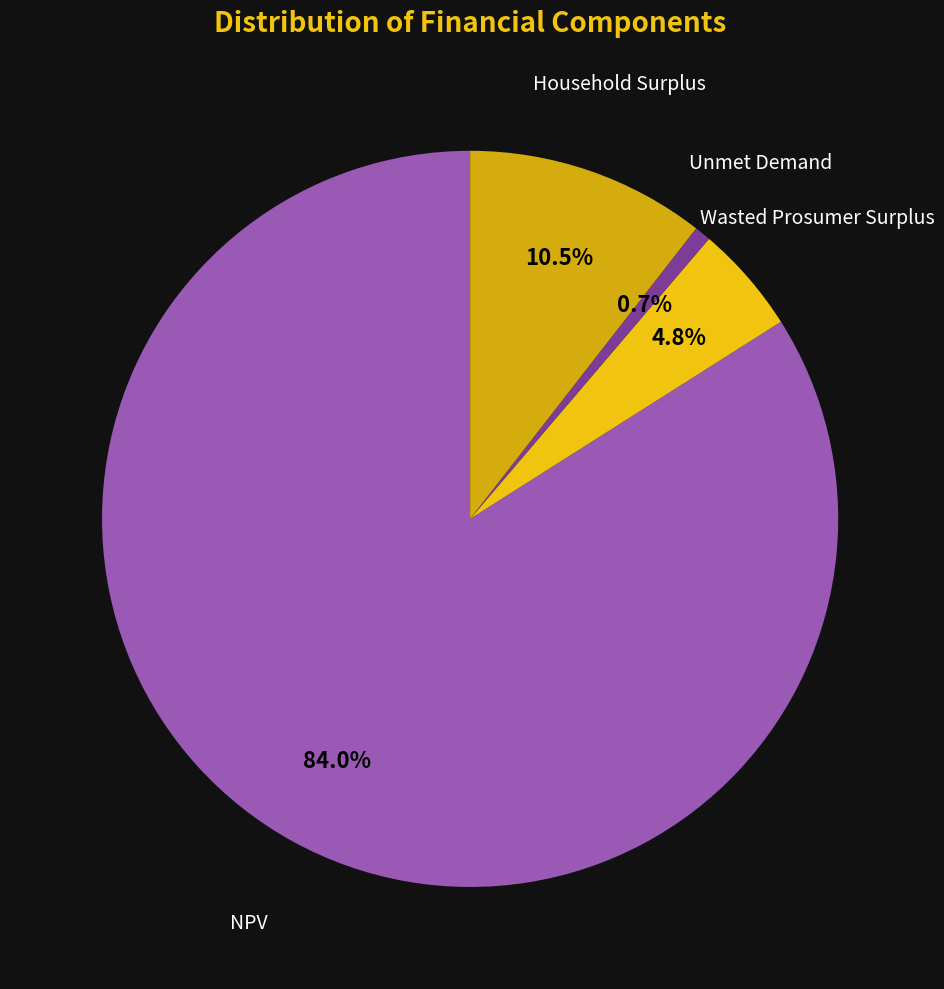

How many slices are in this pie chart?

4